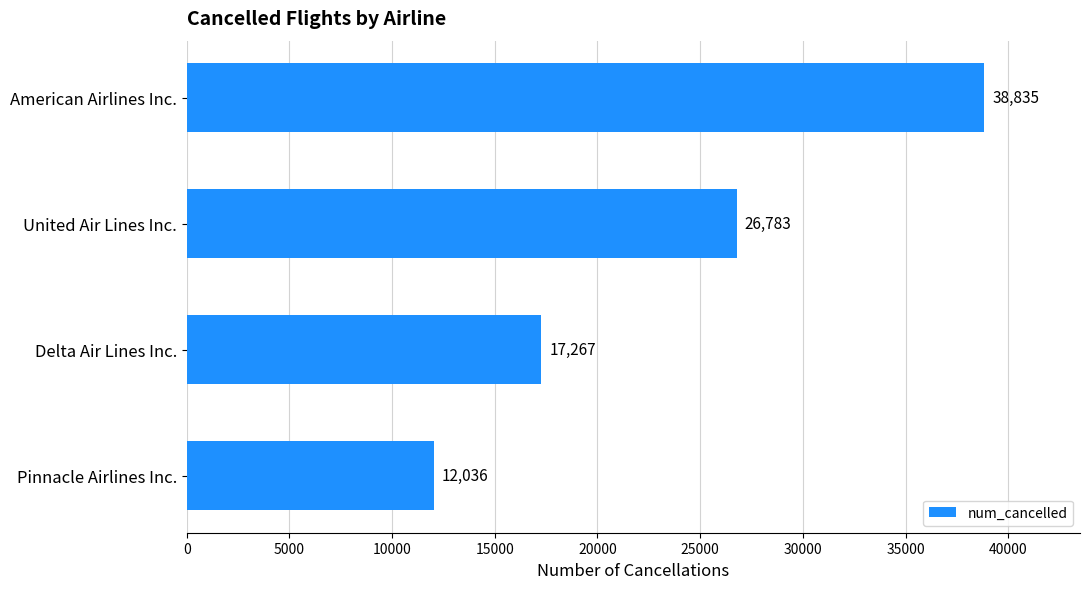

Between Delta Air Lines Inc. and Pinnacle Airlines Inc., which is larger?

Delta Air Lines Inc.